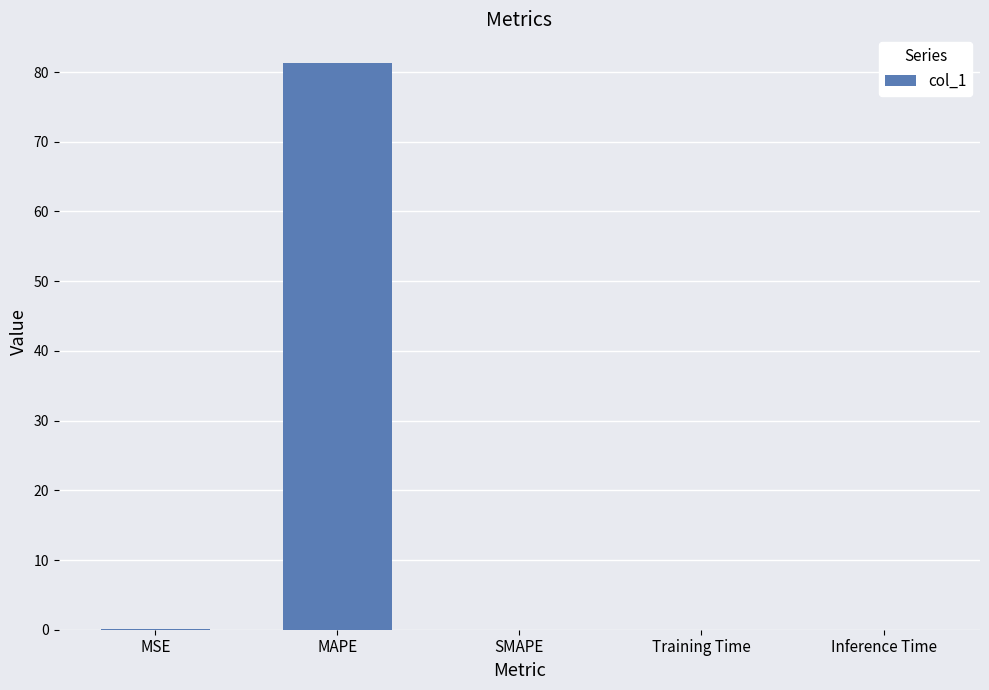

The value at MAPE is 38.8. True or false?

False